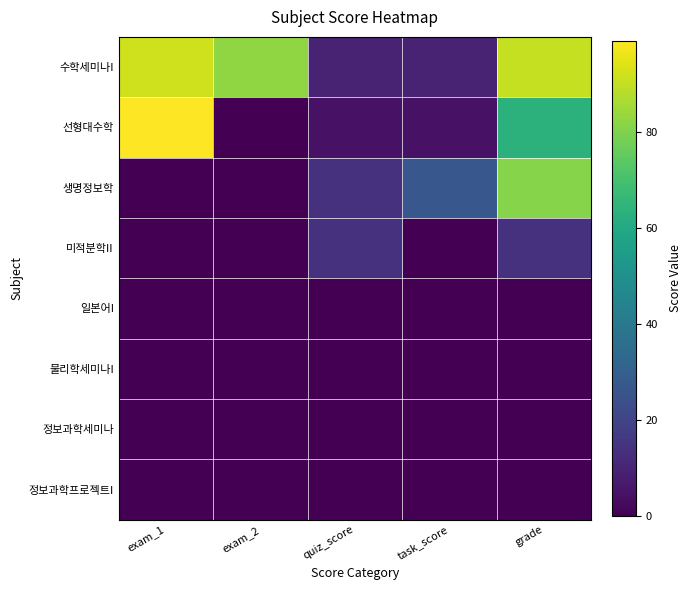

Rank the series by their maximum value, from highest to lowest.

선형대수학, 수학세미나I, 생명정보학, 미적분학II, 일본어I, 물리학세미나I, 정보과학세미나, 정보과학프로젝트I